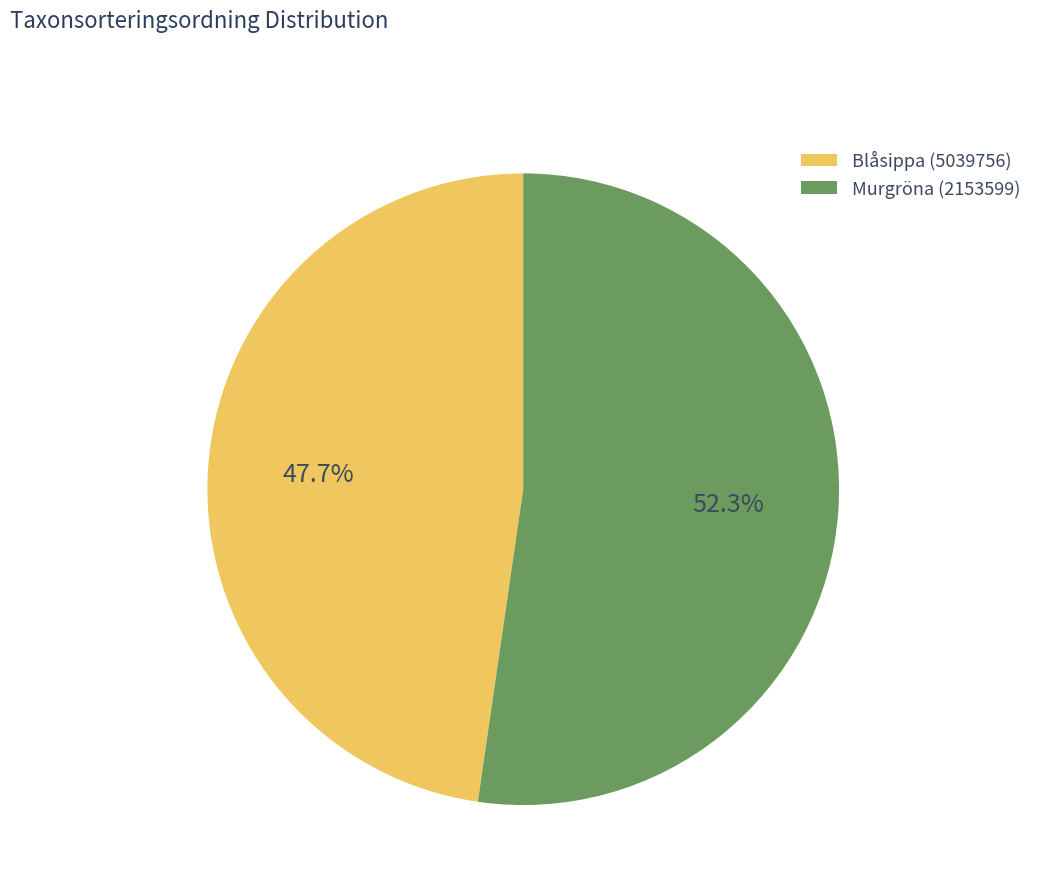

Does any single category account for the majority?

Yes